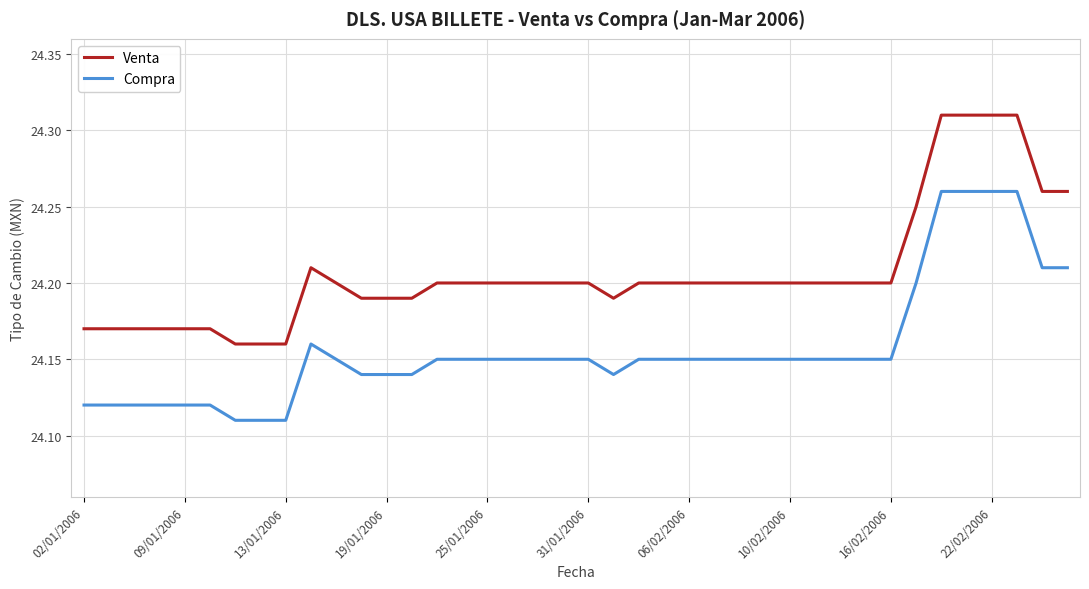

True or false: Venta and Compra intersect in this chart.

False